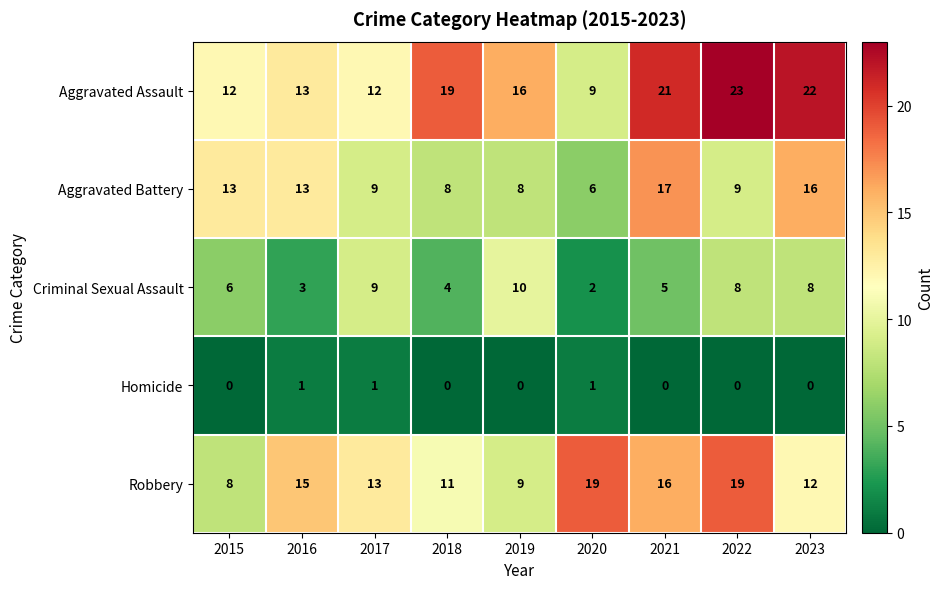

At 2019, list the series in order from largest to smallest.

Aggravated Assault, Criminal Sexual Assault, Robbery, Aggravated Battery, Homicide